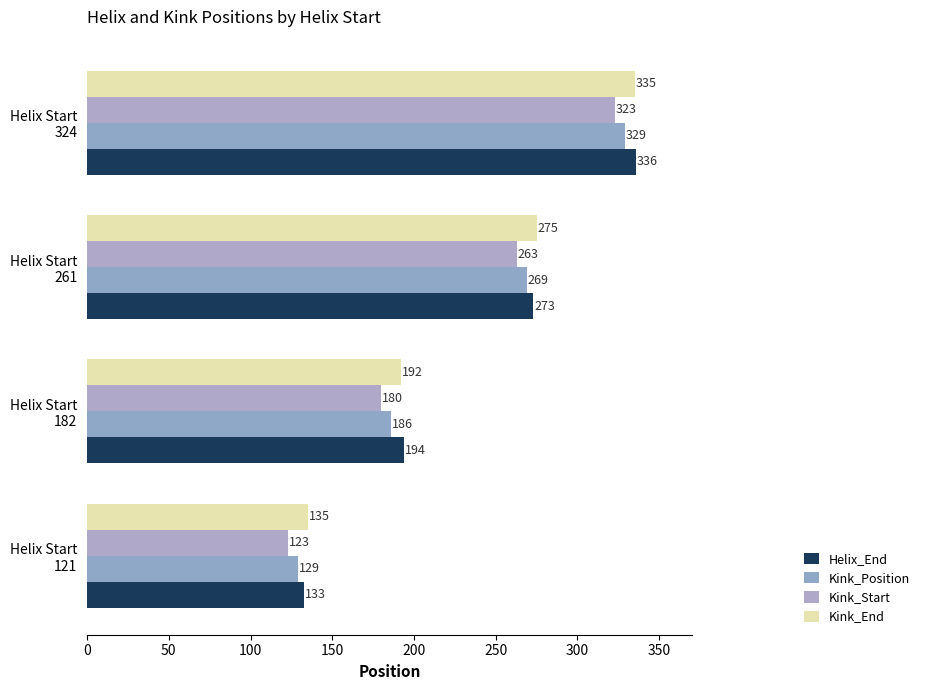

What is the sum of all Helix_End values?

936